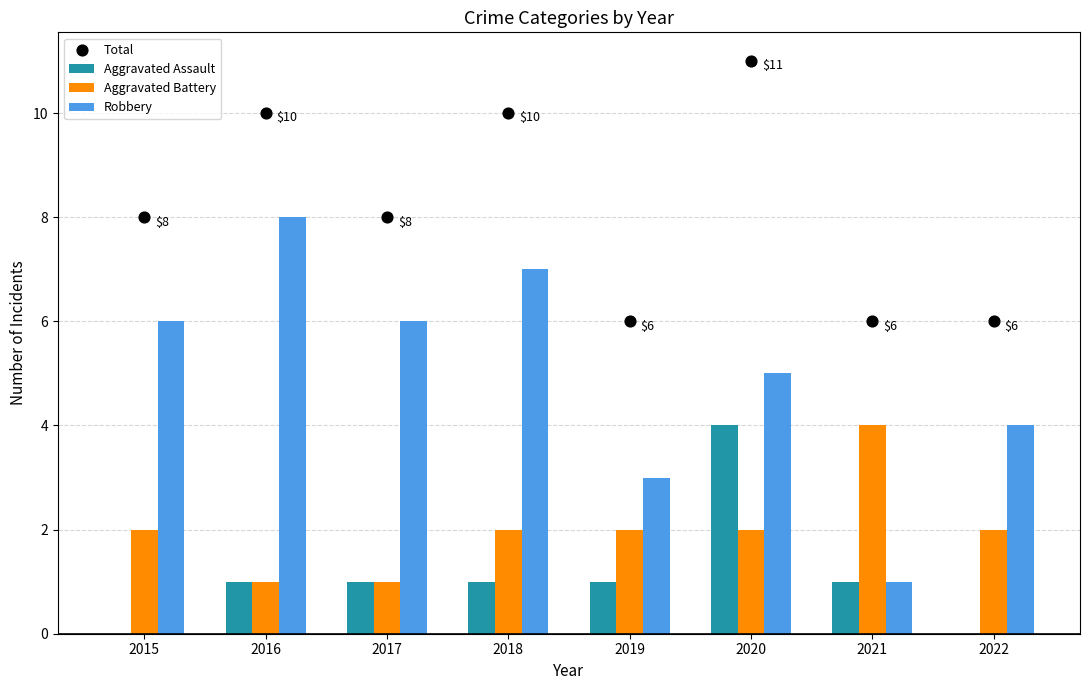

What is the total value across all series at 2022?

12